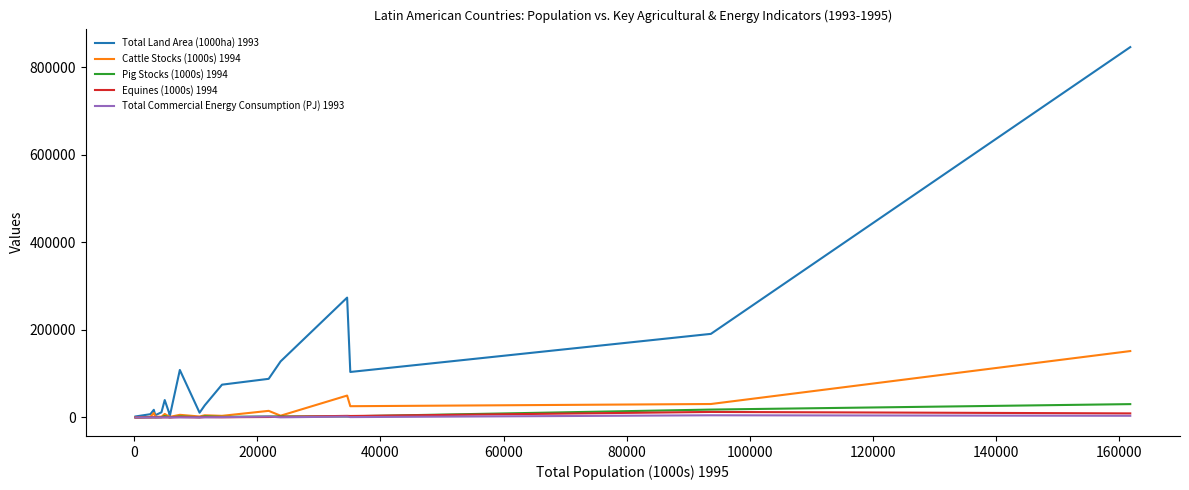

Which series has the largest total across all categories?

Total Land Area (1000ha) 1993